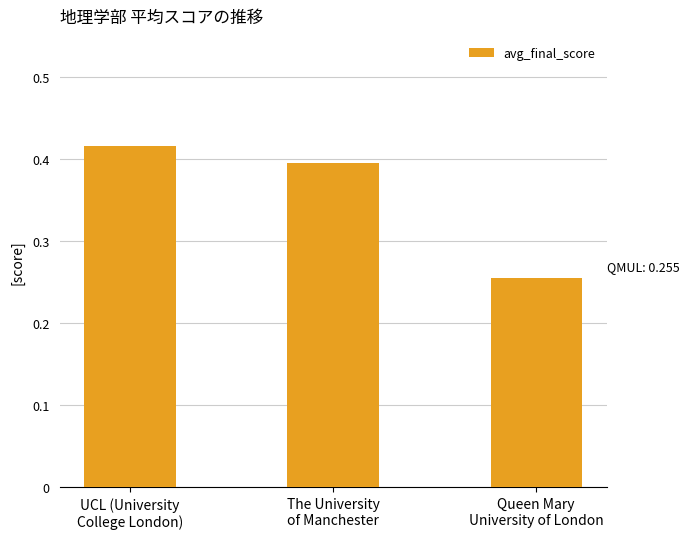

Are the bars horizontal?

No